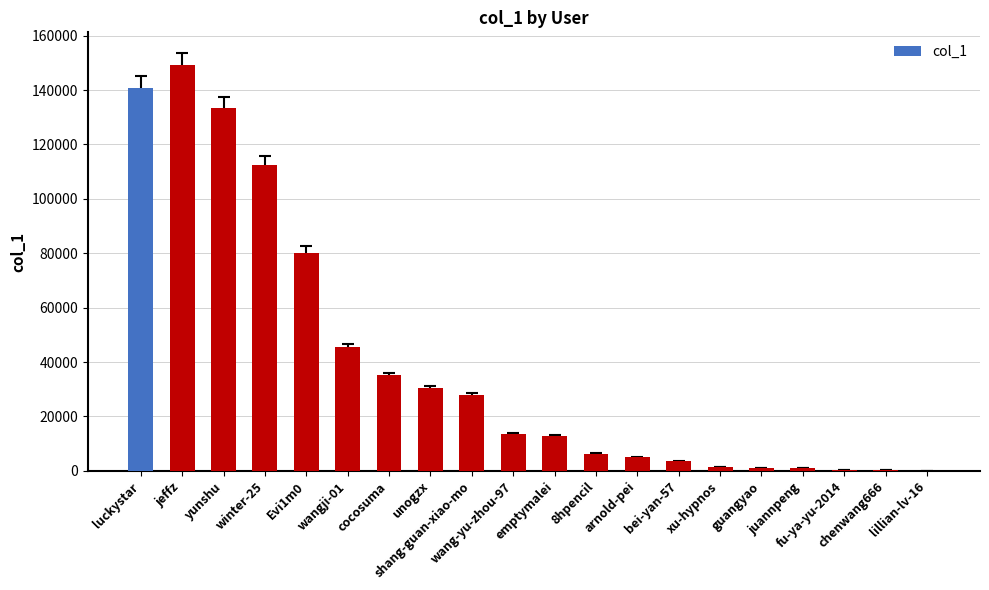

Between lillian-lv-16 and Evi1m0, which is larger?

Evi1m0